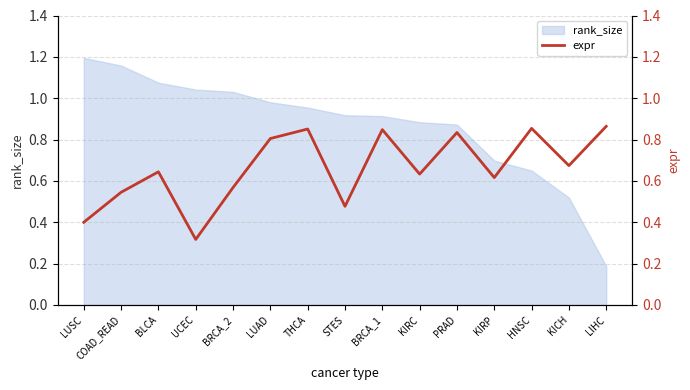

How many interior local valleys (lower than both neighbors) does the data have?

5